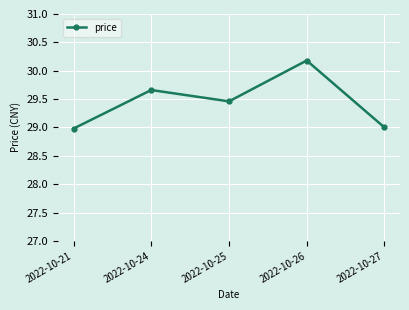

Approximately how many times larger is the value at 2022-10-21 compared to 2022-10-26?

1.0